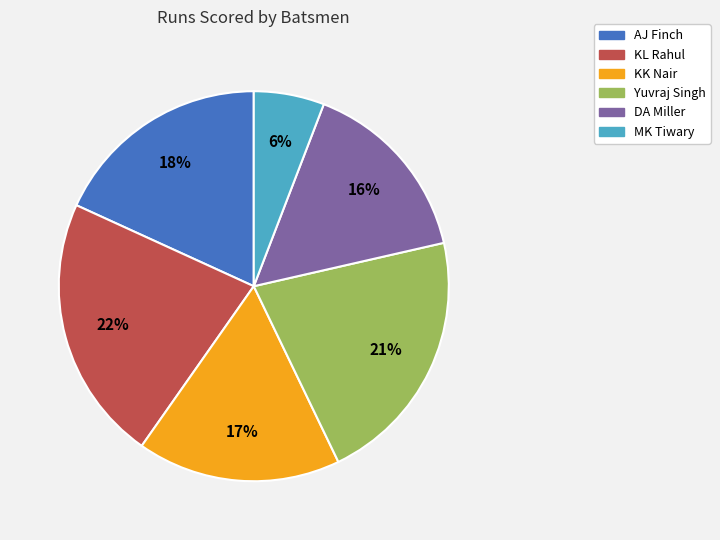

Combined, do Yuvraj Singh and MK Tiwary account for over 50%?

No